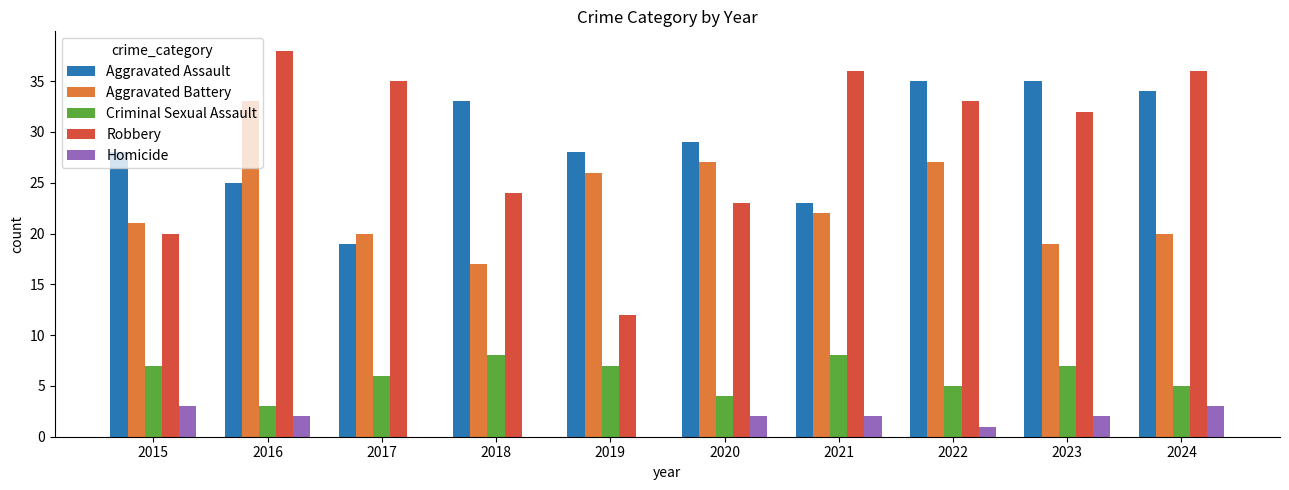

How many series are shown in this chart?

5